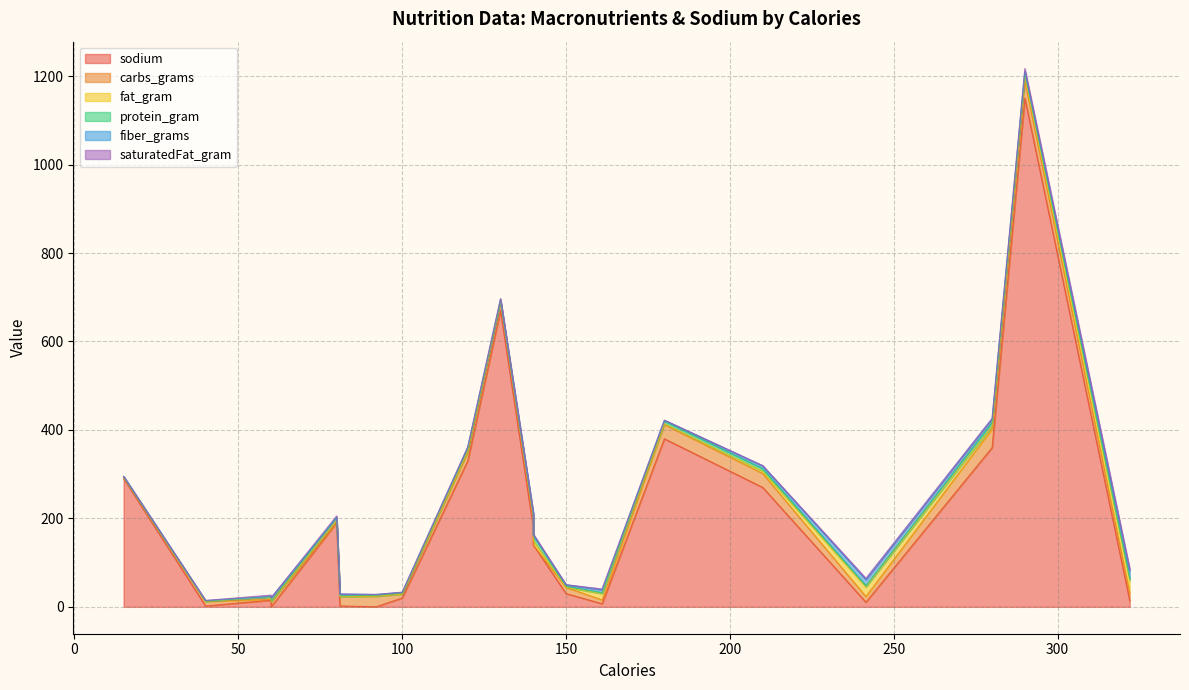

Which series has the largest total across all categories?

sodium